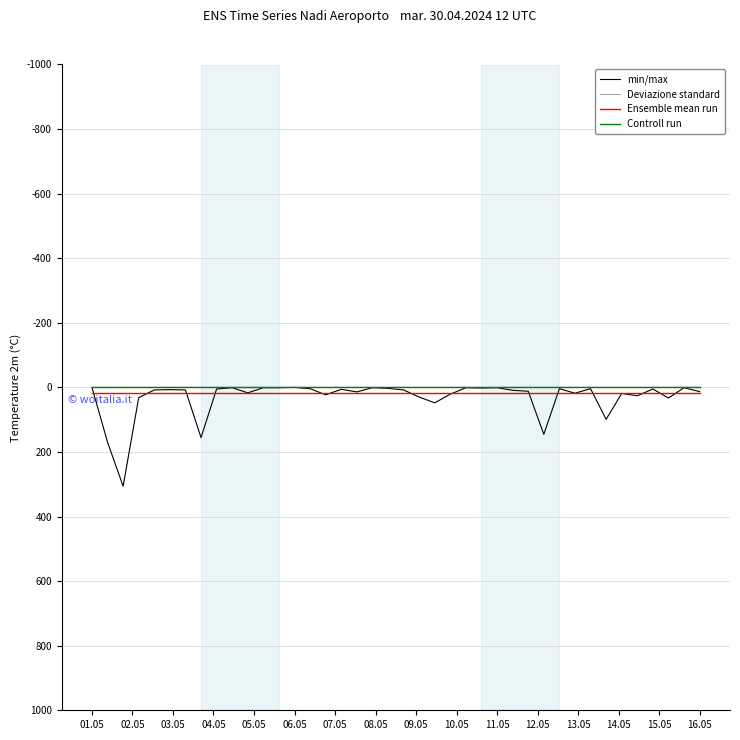

Which series has the largest range (max minus min)?

min/max